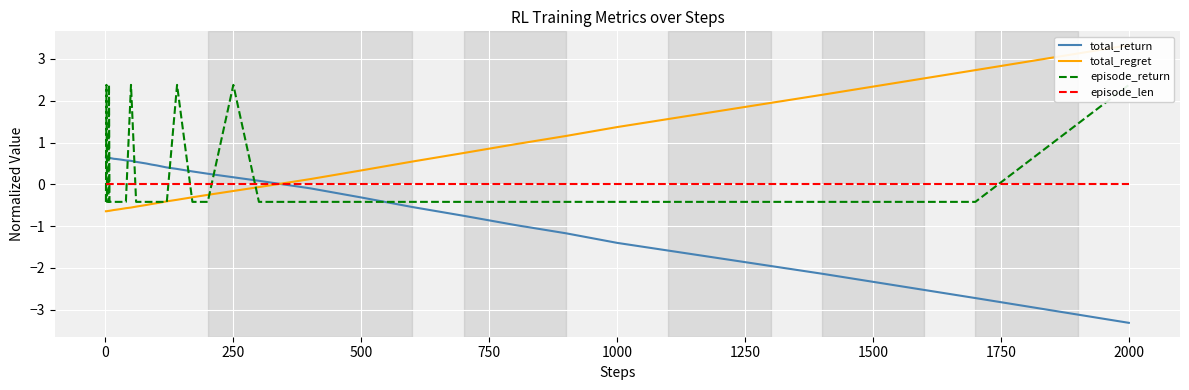

True or false: total_return and episode_len cross at least once.

True